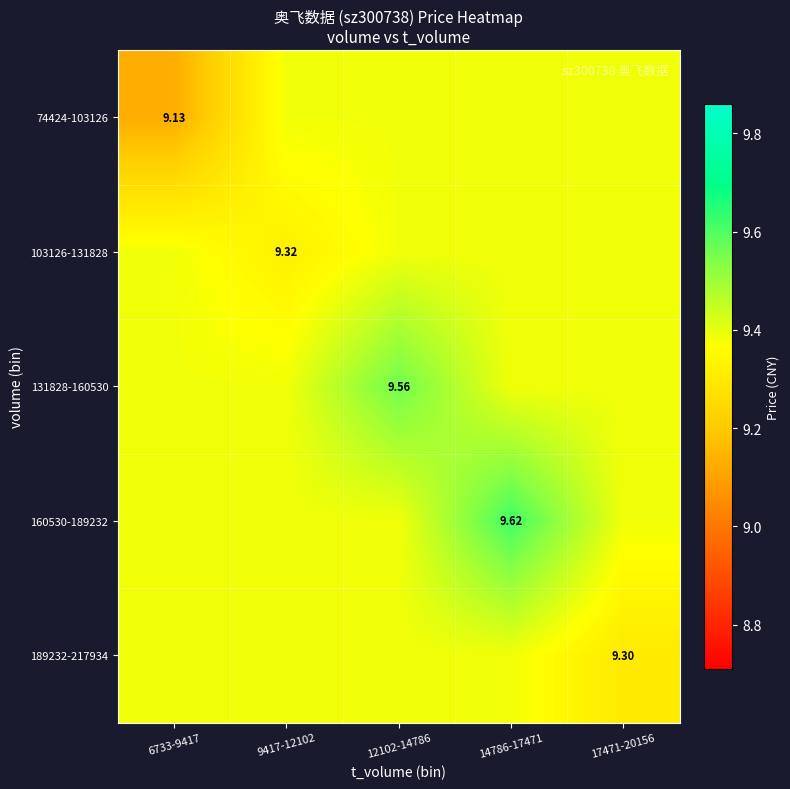

At how many categories does at least one series exceed 9?

5